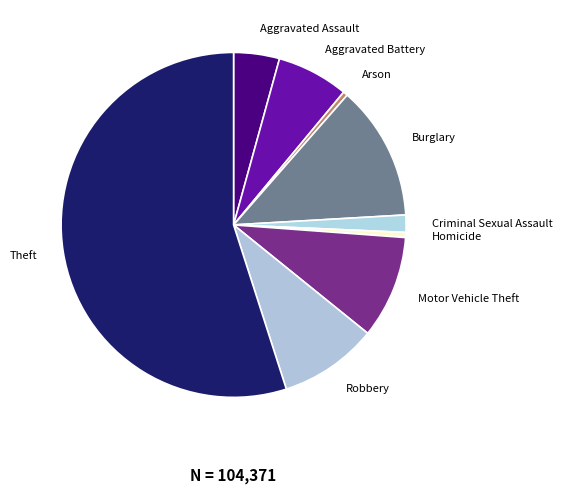

How many slices are in this pie chart?

9